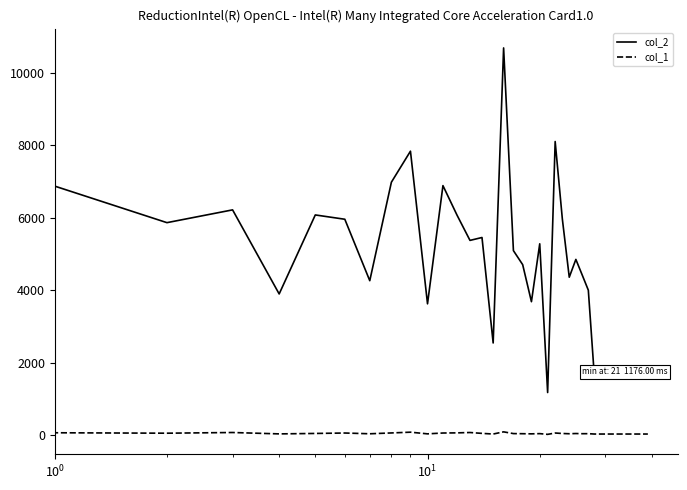

What is the sum of all col_2 values?

168360